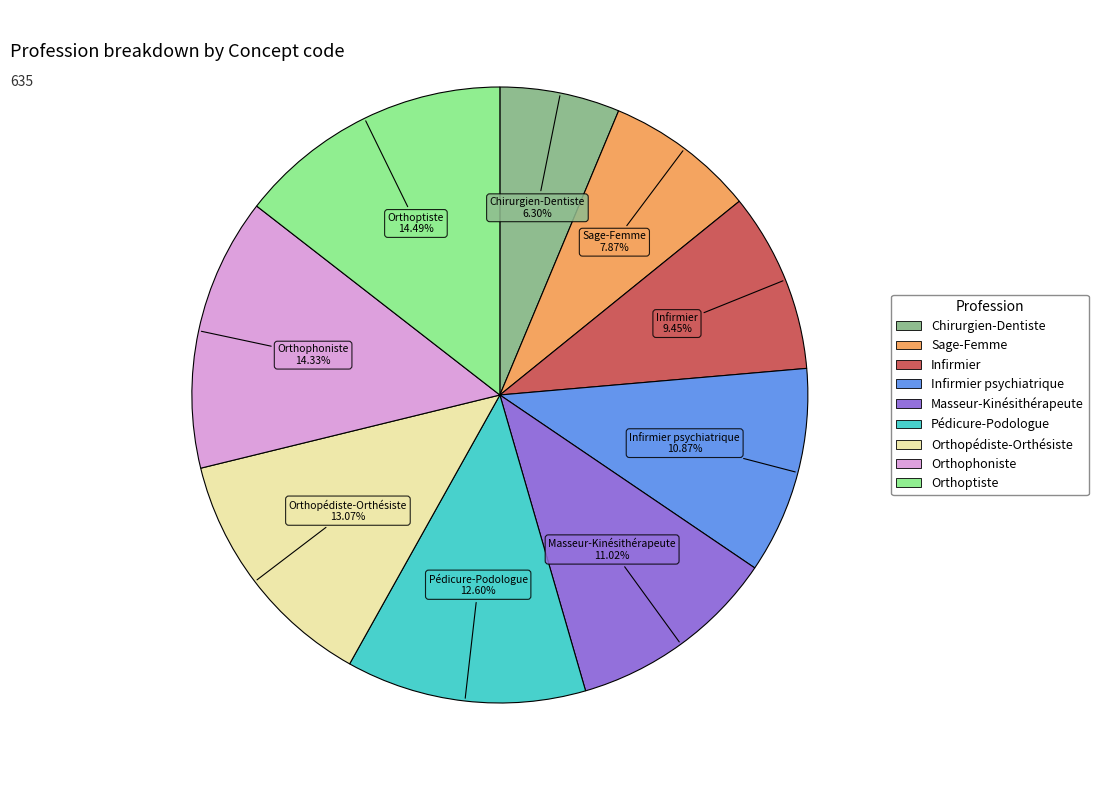

Is there any slice that represents more than half of the pie?

No